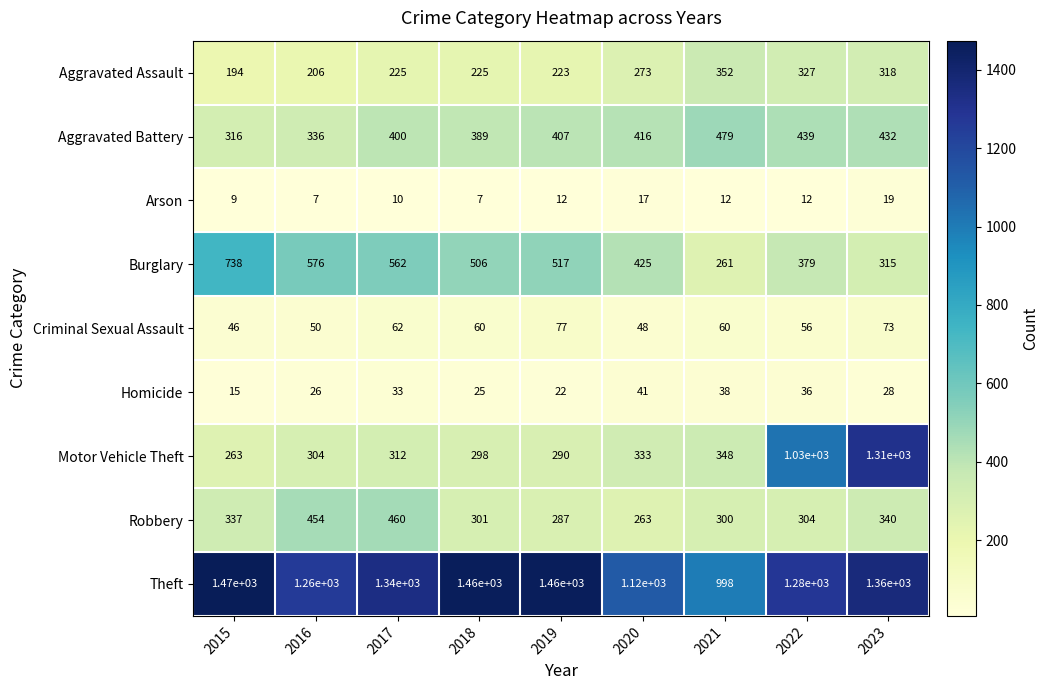

Is it true that Burglary equals 301 at 2015?

False